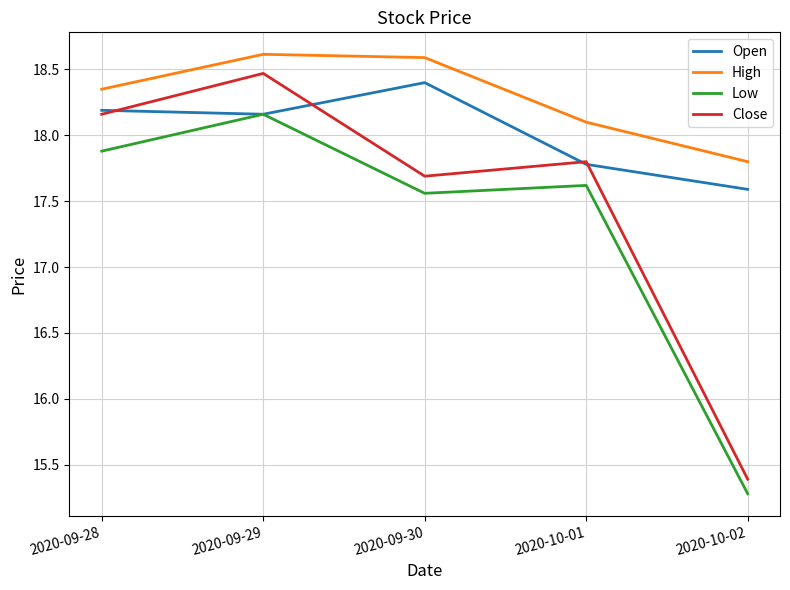

Count the number of data series in this chart.

4